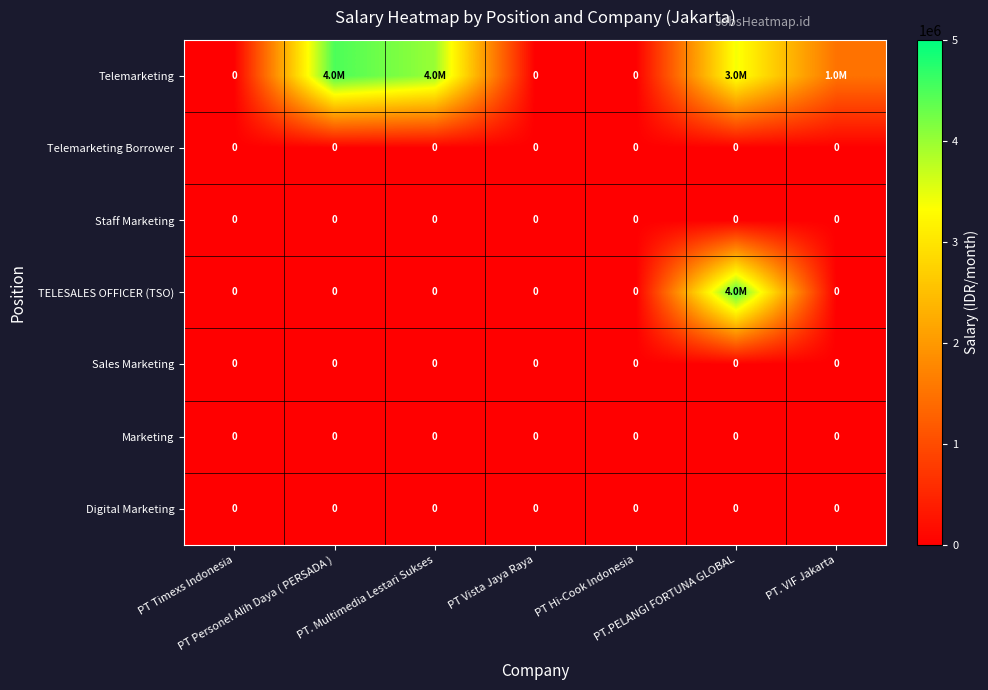

List the labels in order of Digital Marketing value, largest first.

PT Timexs Indonesia, PT Personel Alih Daya ( PERSADA ), PT. Multimedia Lestari Sukses, PT Vista Jaya Raya, PT Hi-Cook Indonesia, PT.PELANGI FORTUNA GLOBAL, PT. VIF Jakarta